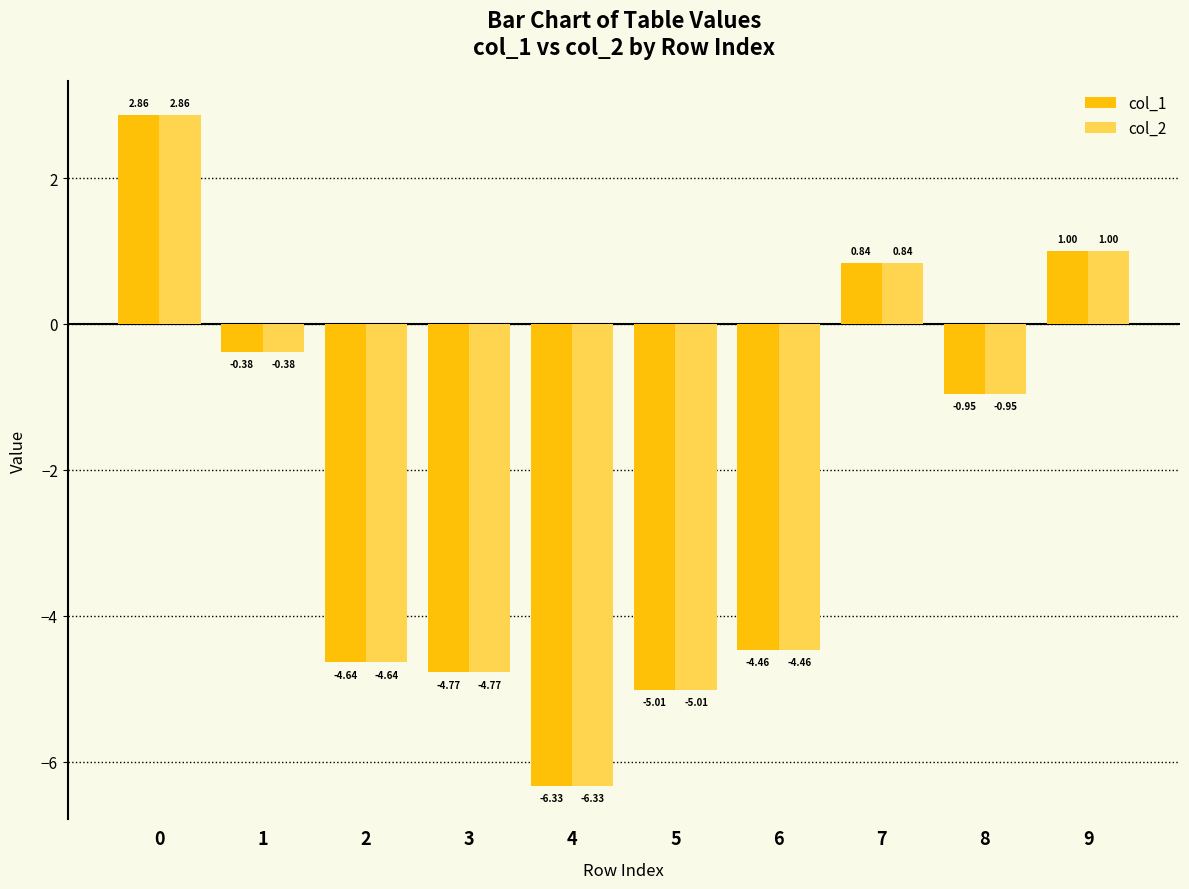

How many values in the col_2 series are below 0?

7